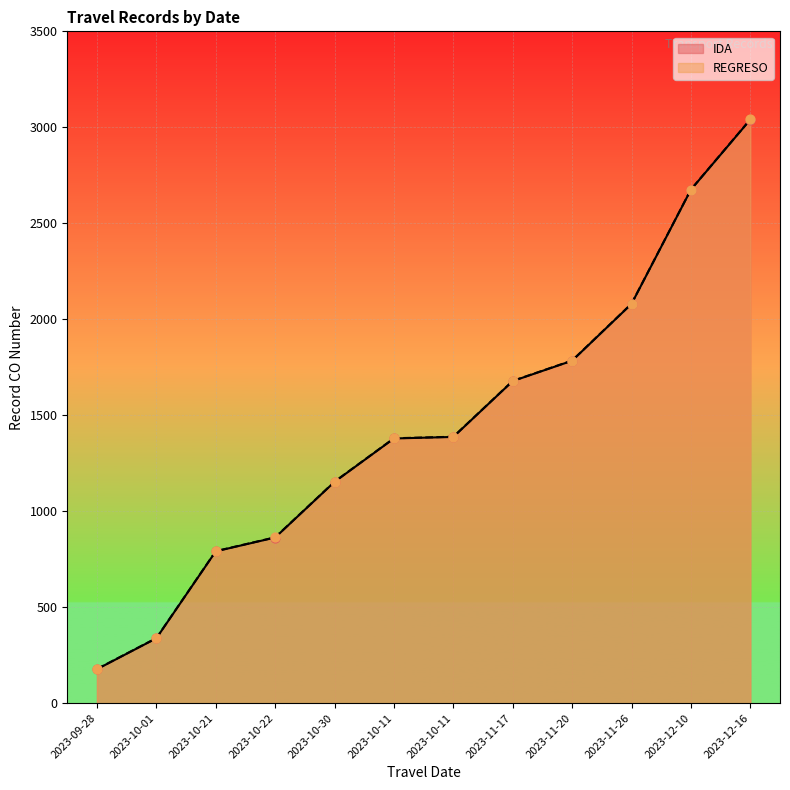

At how many categories does at least one series exceed 1231?

7